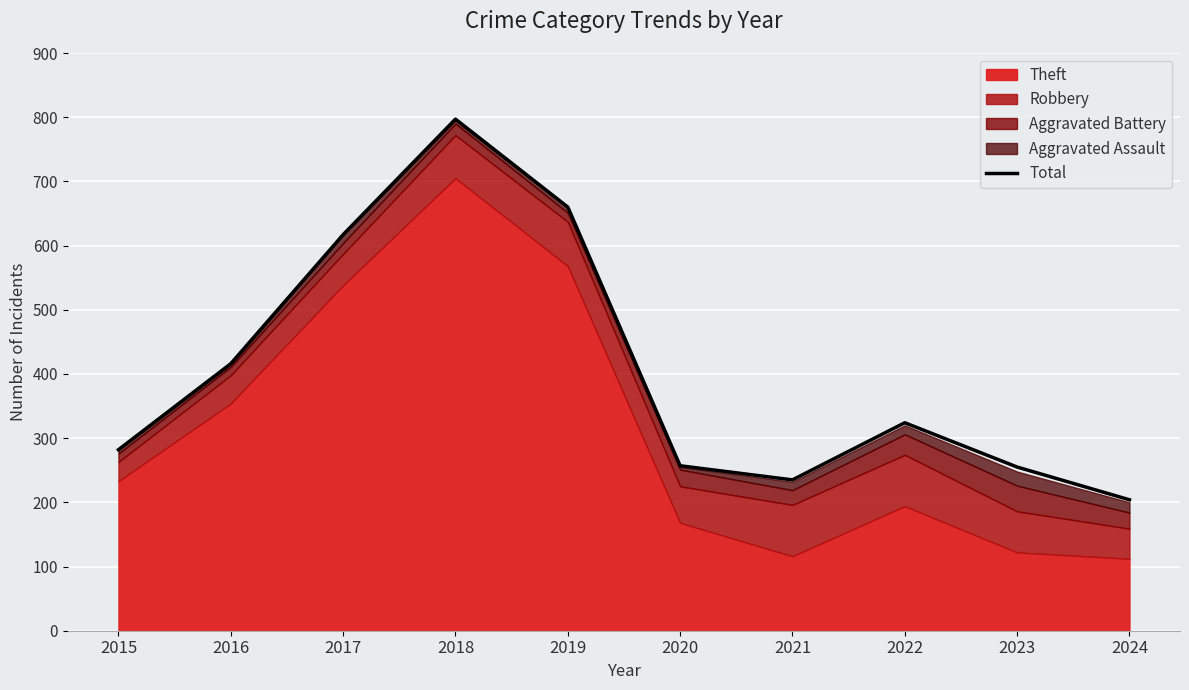

What is the difference between the maximum and minimum values?

593